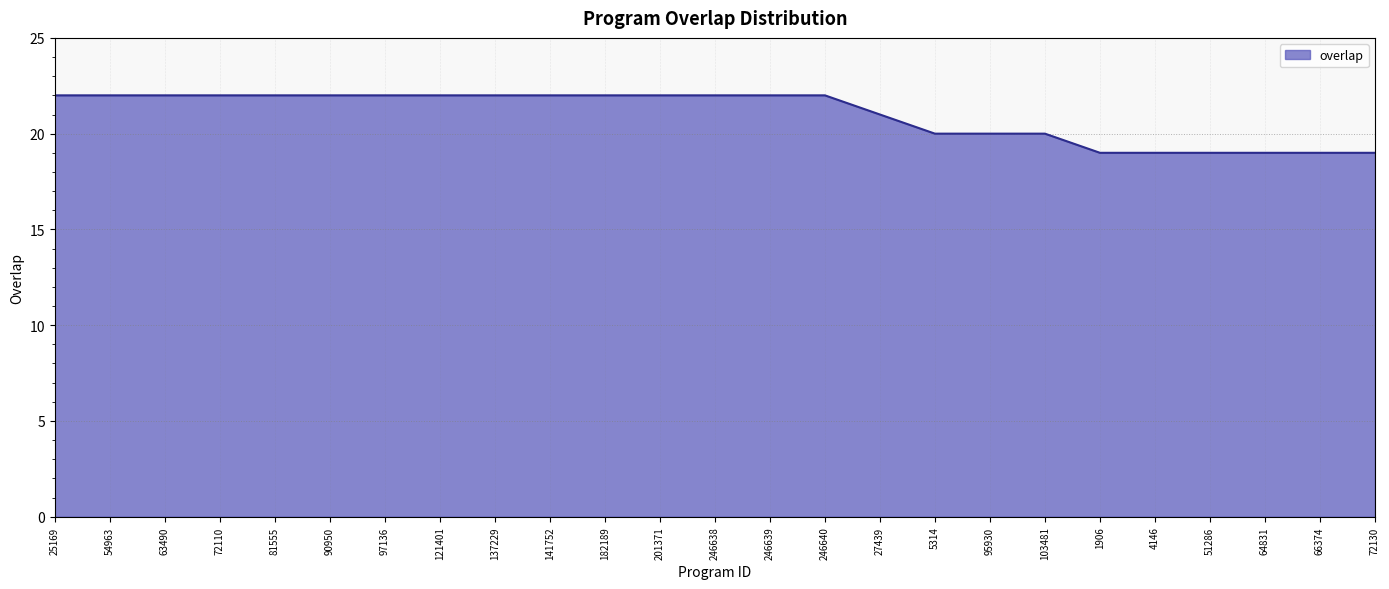

Approximately how many times larger is the value at 246640 compared to 246638?

1.0